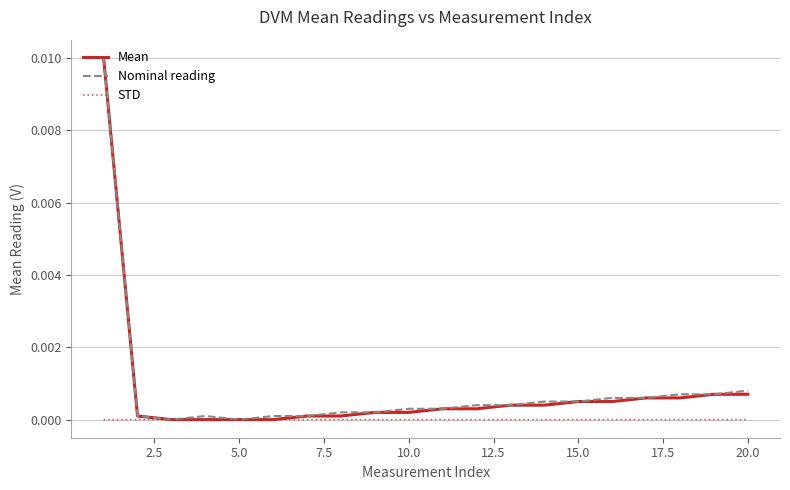

How many lines are shown in the chart?

3